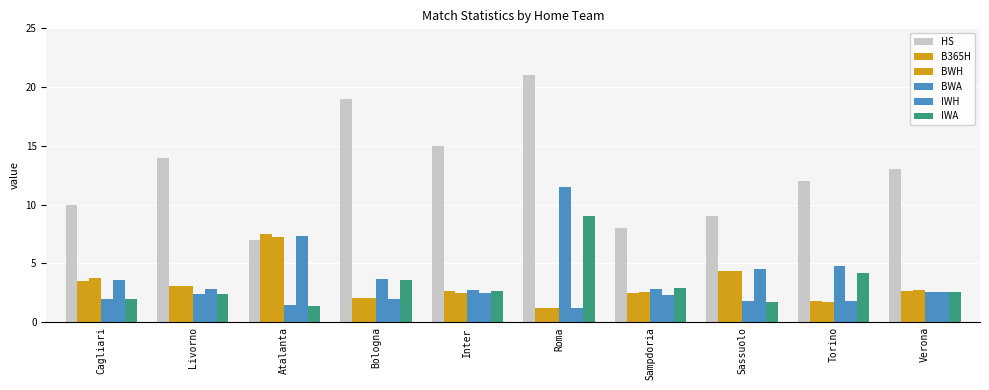

Are the bars horizontal?

No